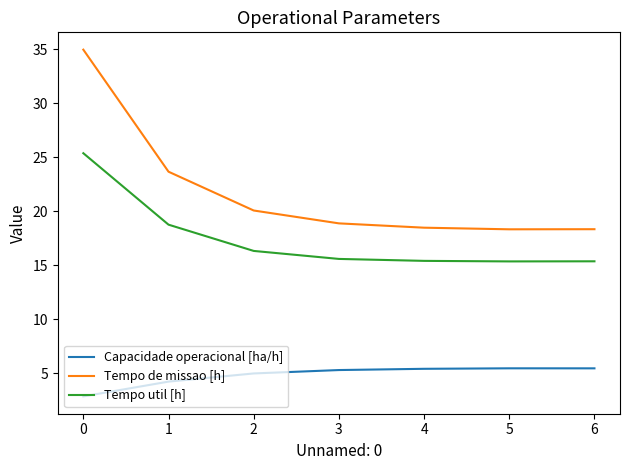

At 5, list the series in order from smallest to largest.

Capacidade operacional [ha/h], Tempo util [h], Tempo de missao [h]